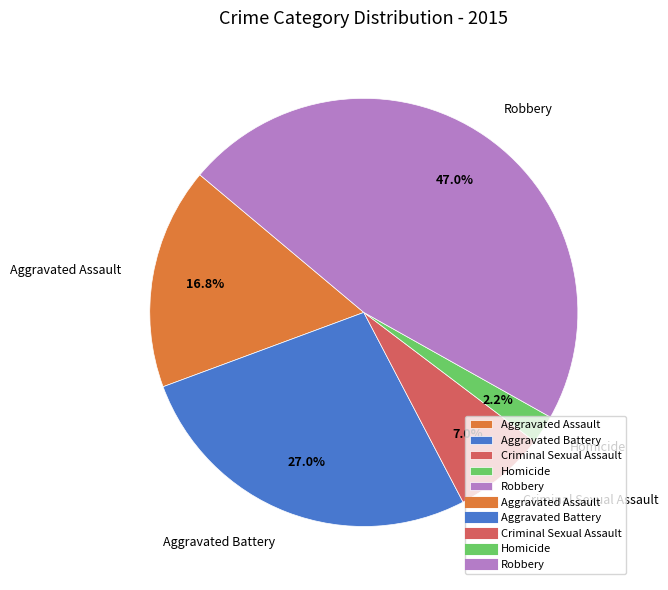

Is it true that Aggravated Assault is 17% of the pie?

True